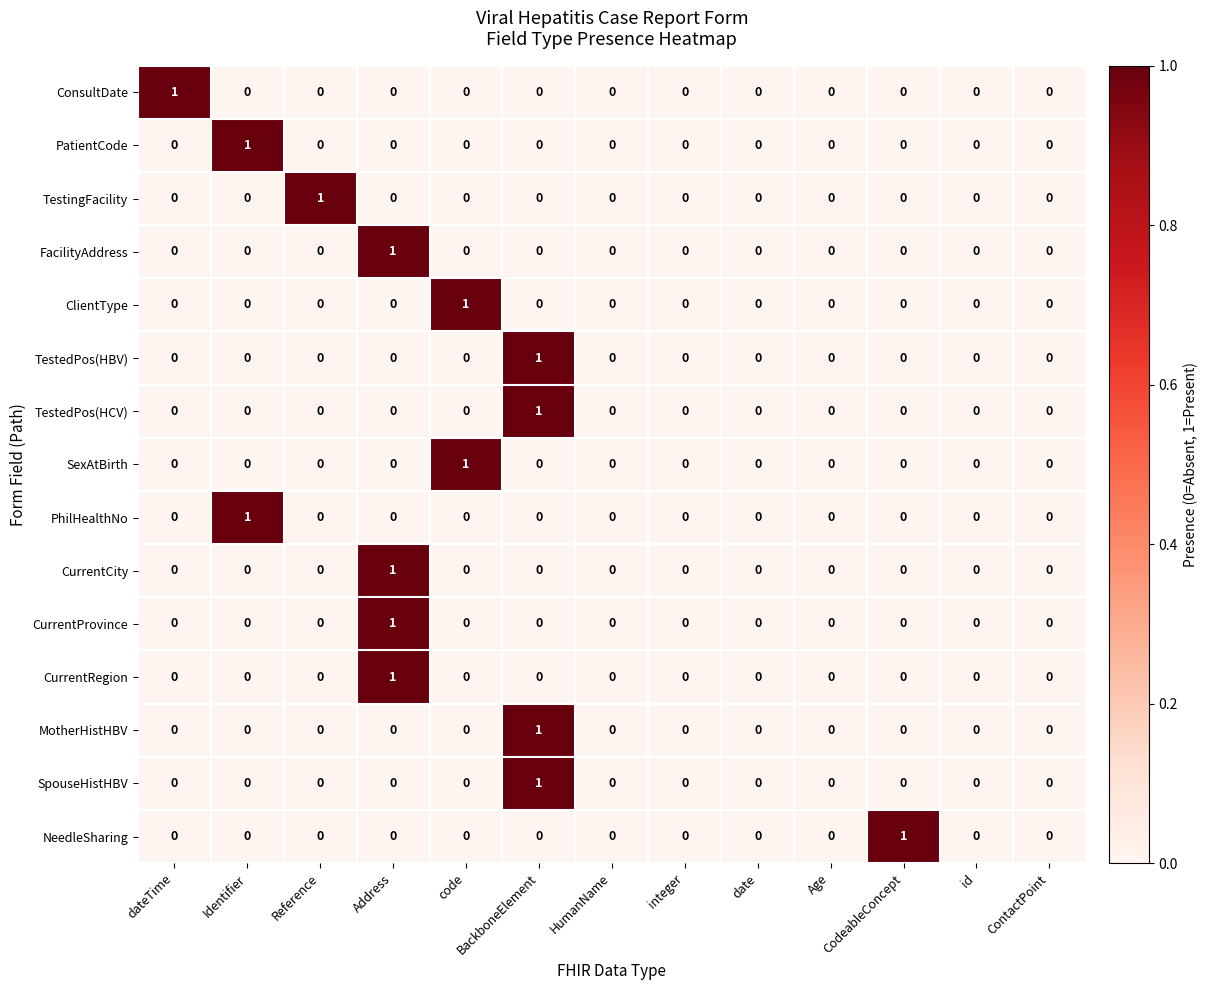

Is the value of FacilityAddress at Address greater than the value of PatientCode at date?

Yes